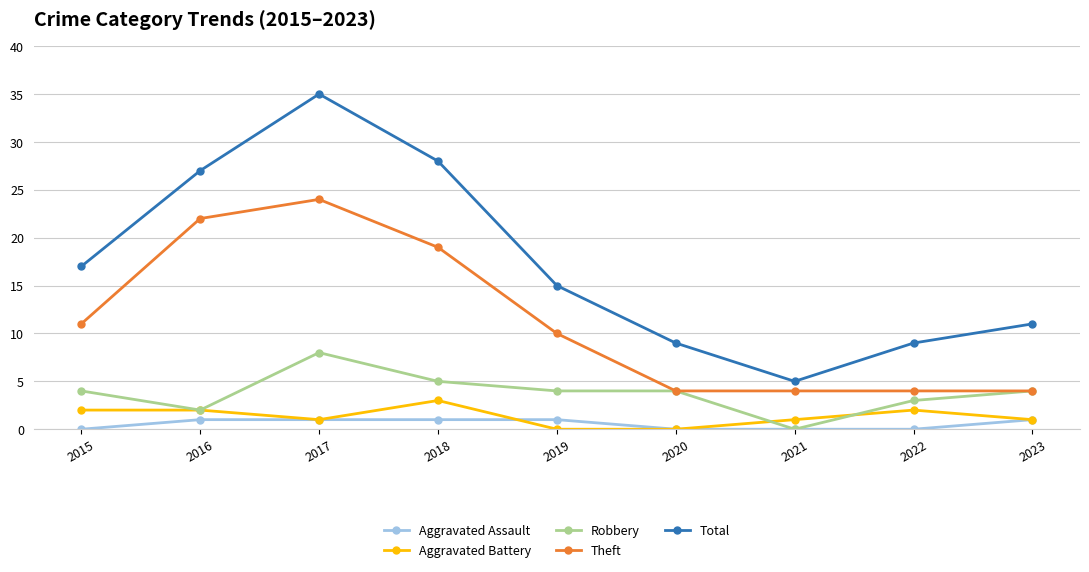

At which label is Total closest to 20?

2015